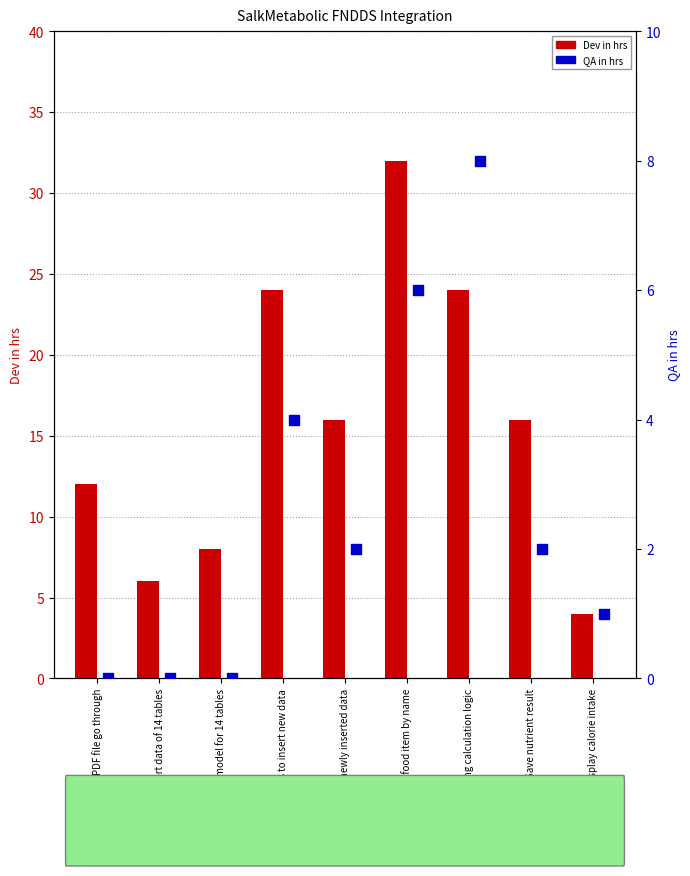

What is the total value across all series at Save newly inserted data?

18